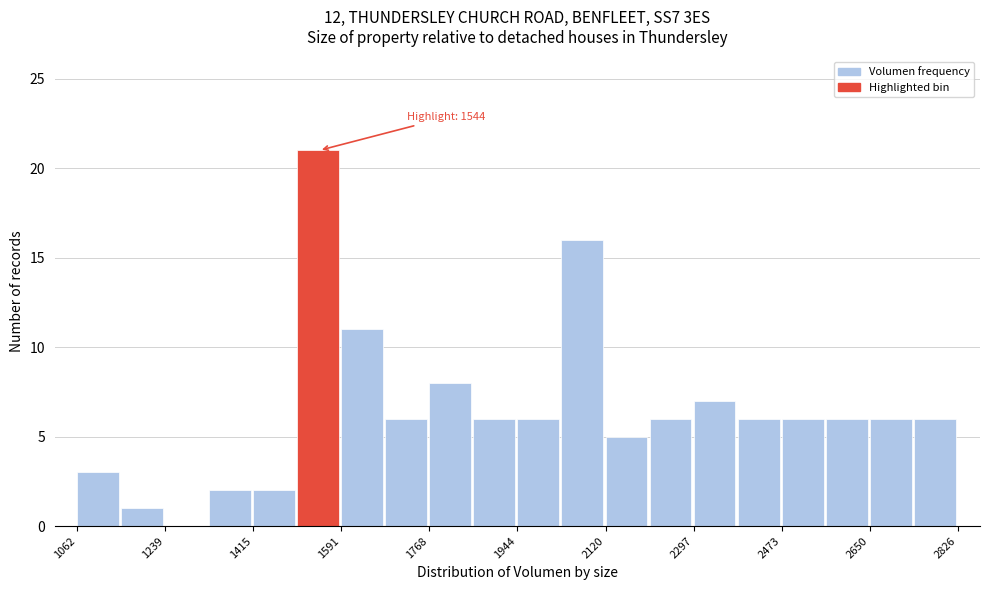

Over which range of the x-axis is the bar tallest?

1500 to 1600